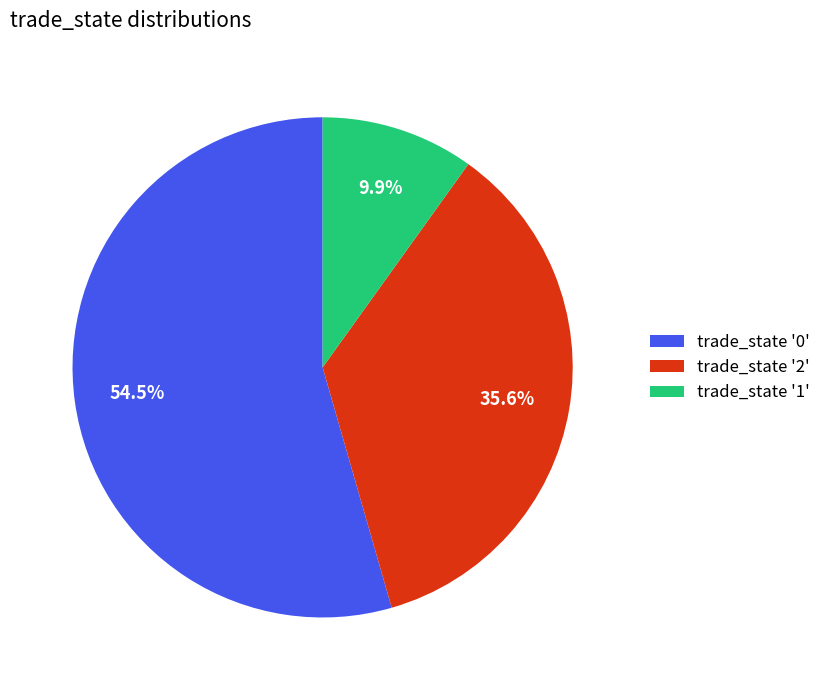

What is the smallest slice in the pie chart?

trade_state '1'